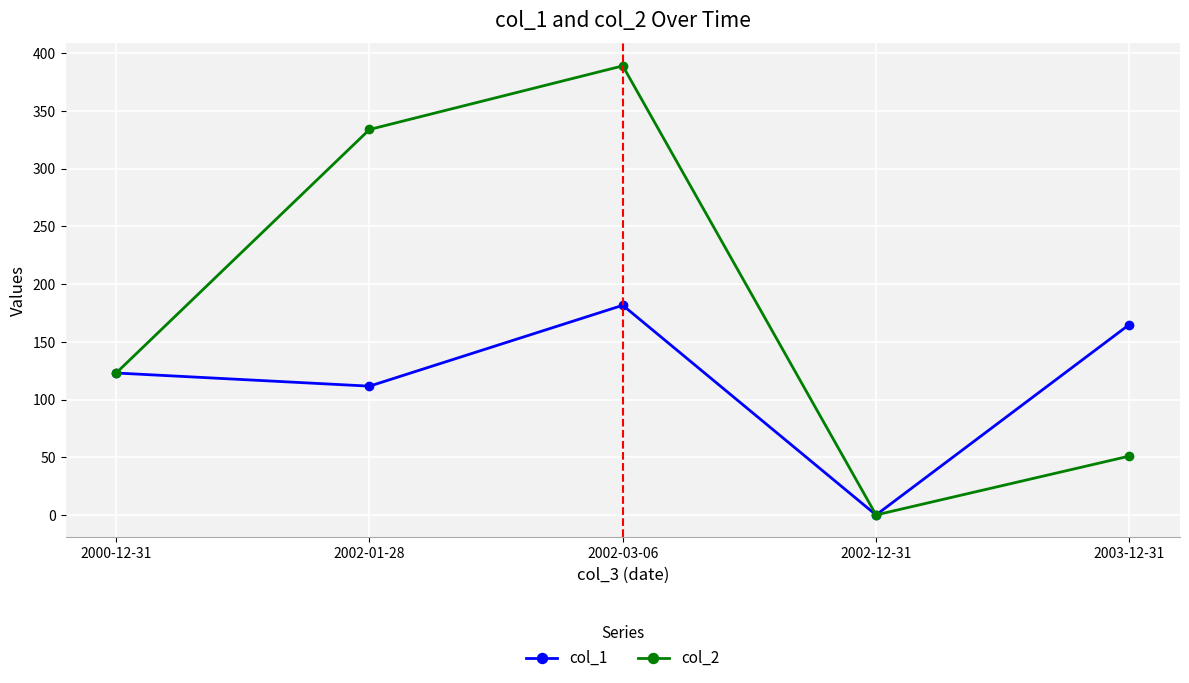

Read the col_1 value at 2002-03-06.

181.7